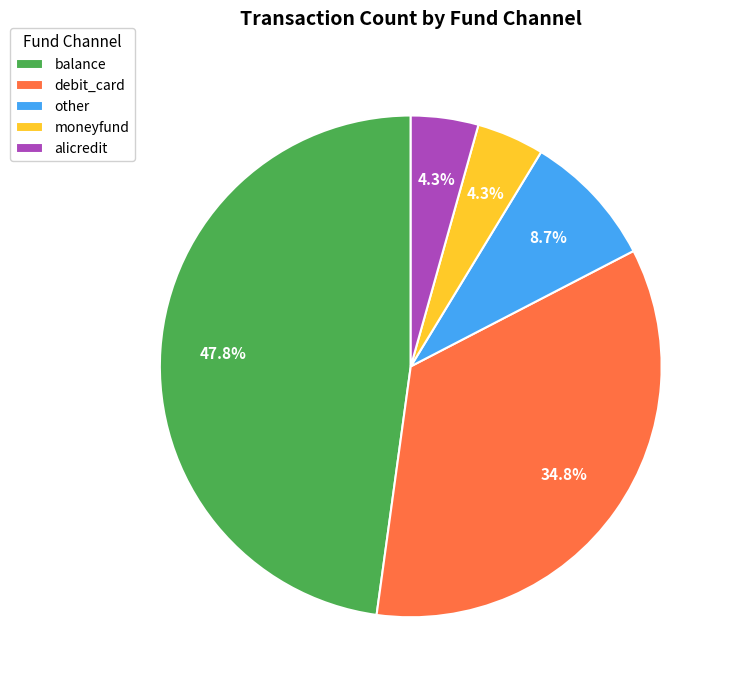

Which has a higher value, other or debit_card?

debit_card